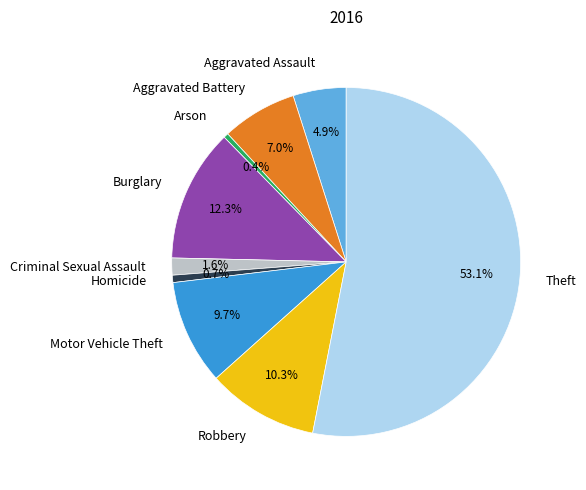

How many slices are in this pie chart?

9